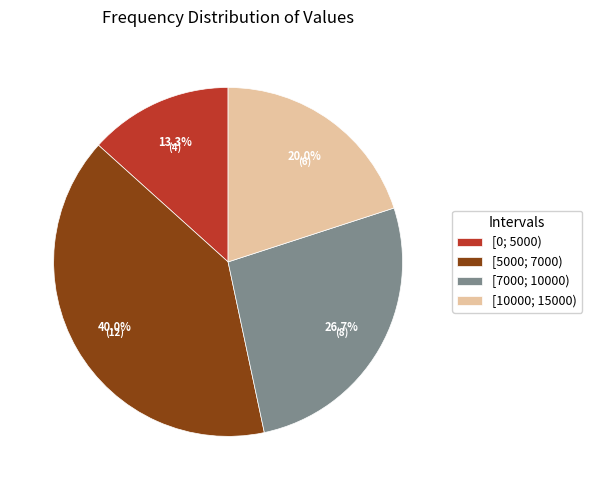

What is the ratio of the value at [10000; 15000) to the value at [0; 5000)?

1.5